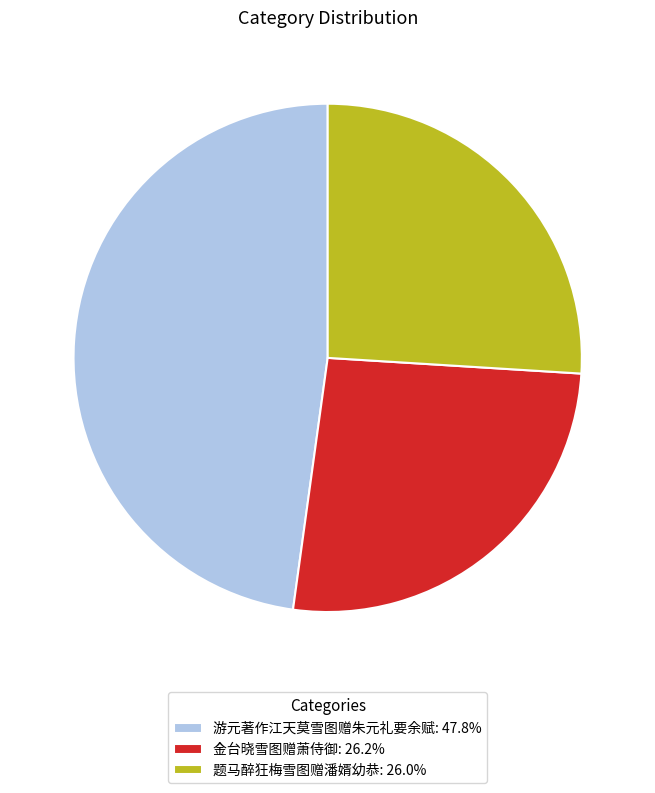

What is the ratio of the value at 题马醉狂梅雪图赠潘婿幼恭 to the value at 金台晓雪图赠萧侍御?

1.0